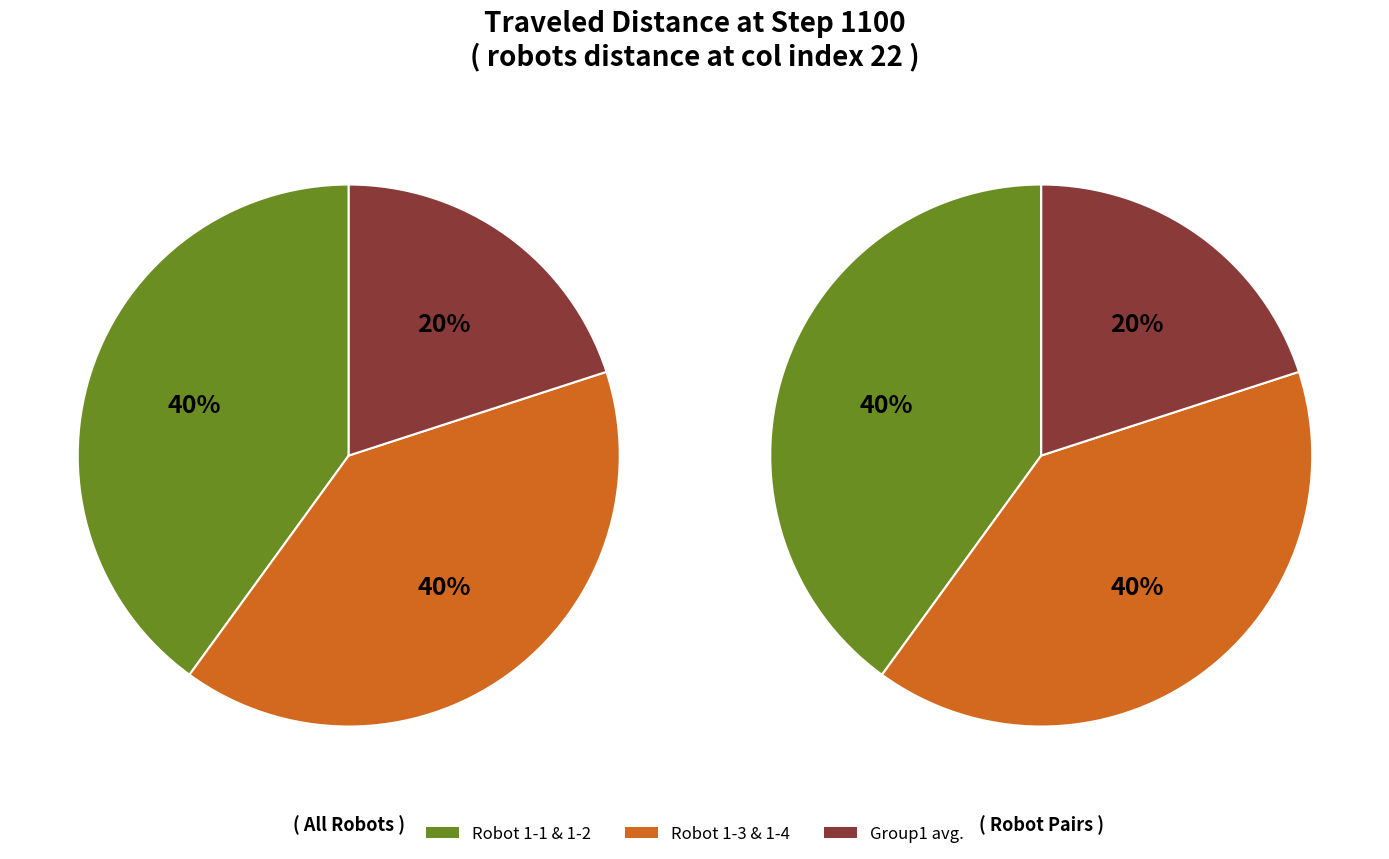

Do 1 -4 and 1 -2 together represent more than half of the pie?

No